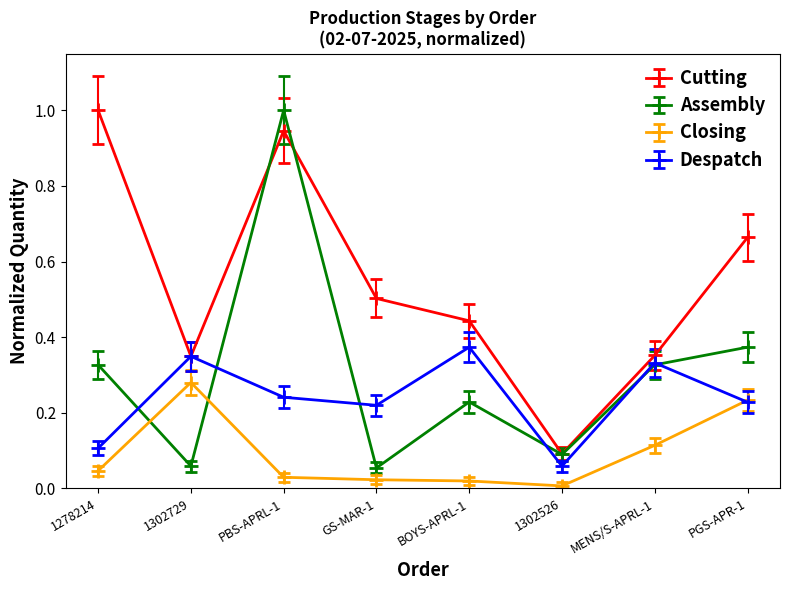

True or false: Cutting has a value of 1.0 at 1278214.

True